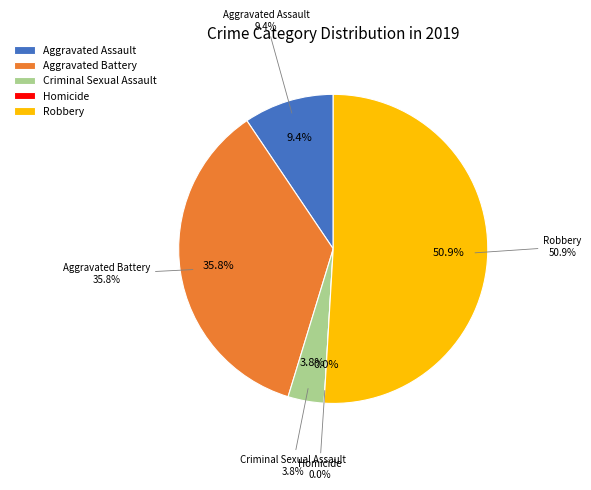

Approximately how many times larger is the value at Robbery compared to Criminal Sexual Assault?

13.5